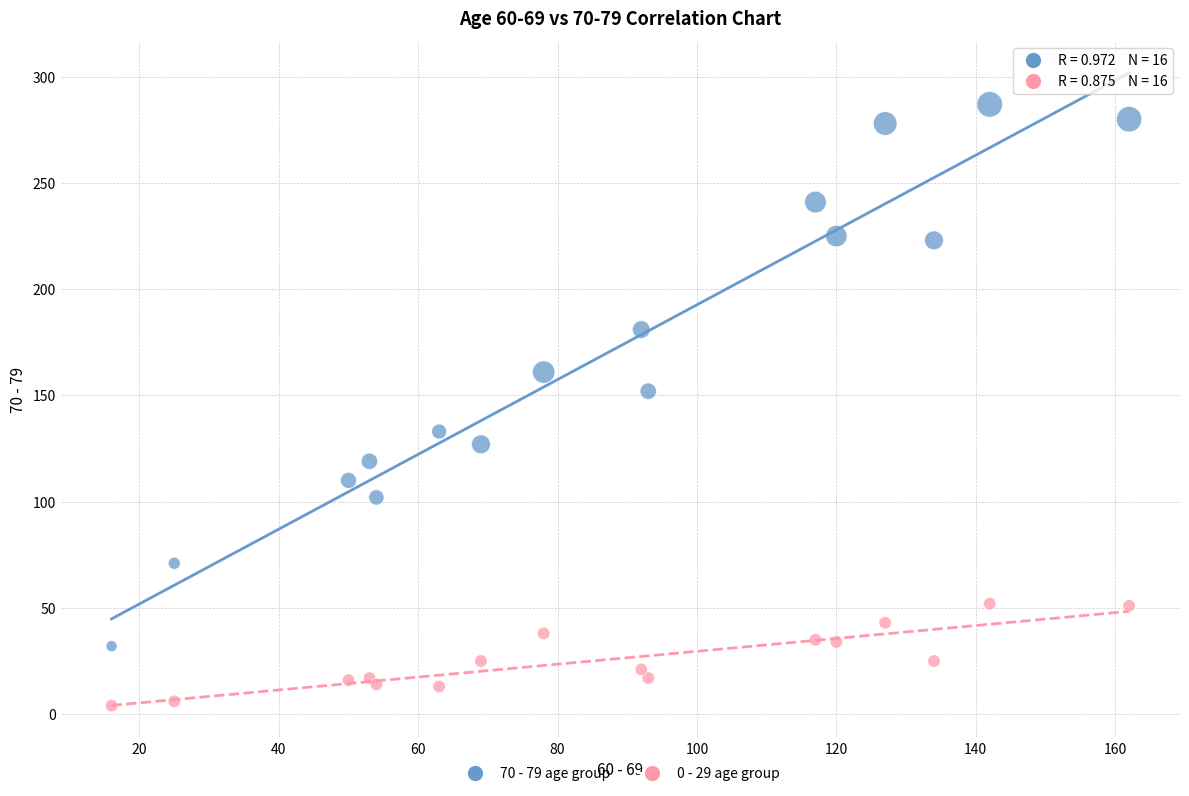

What is the X range (max minus min) for the scatter plot?

146